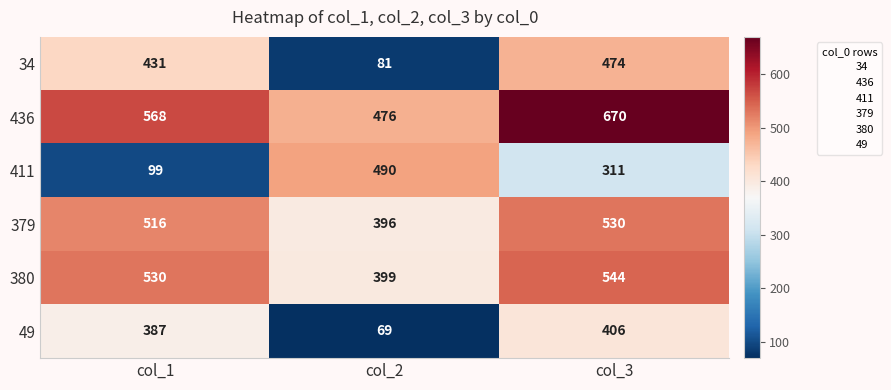

What is the minimum value shown in the chart?

69